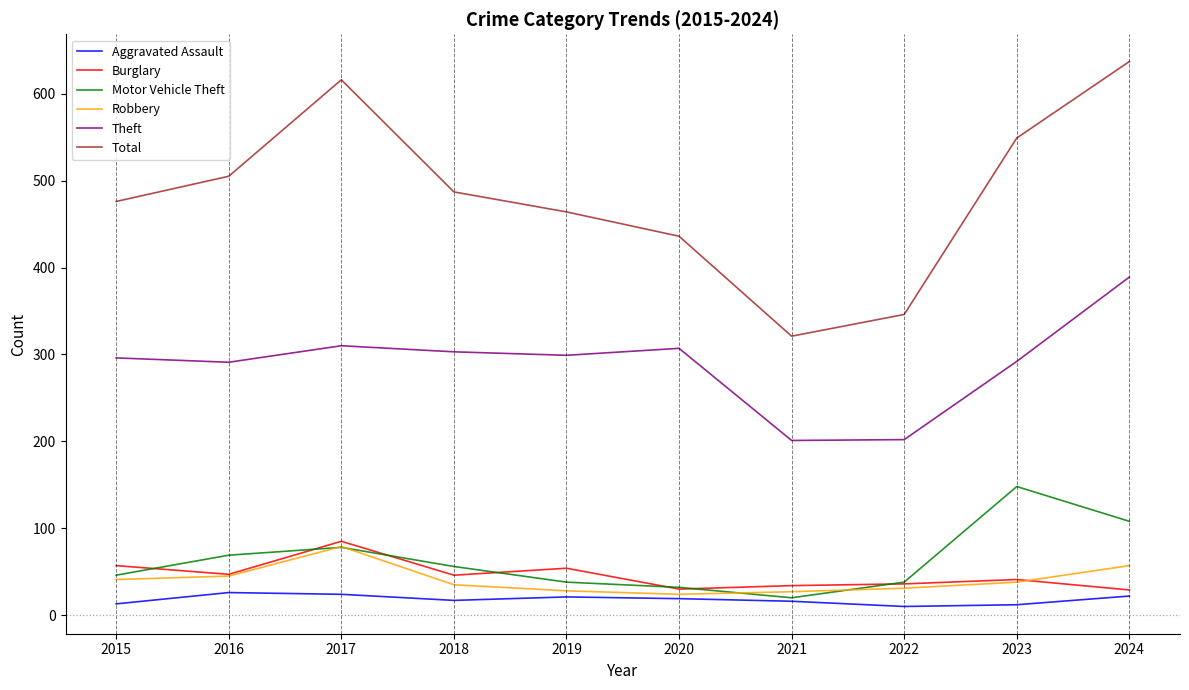

True or false: Burglary and Theft intersect in this chart.

False